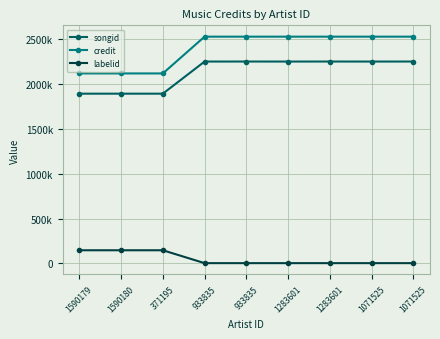

Is this an area chart (filled region under the line)?

No